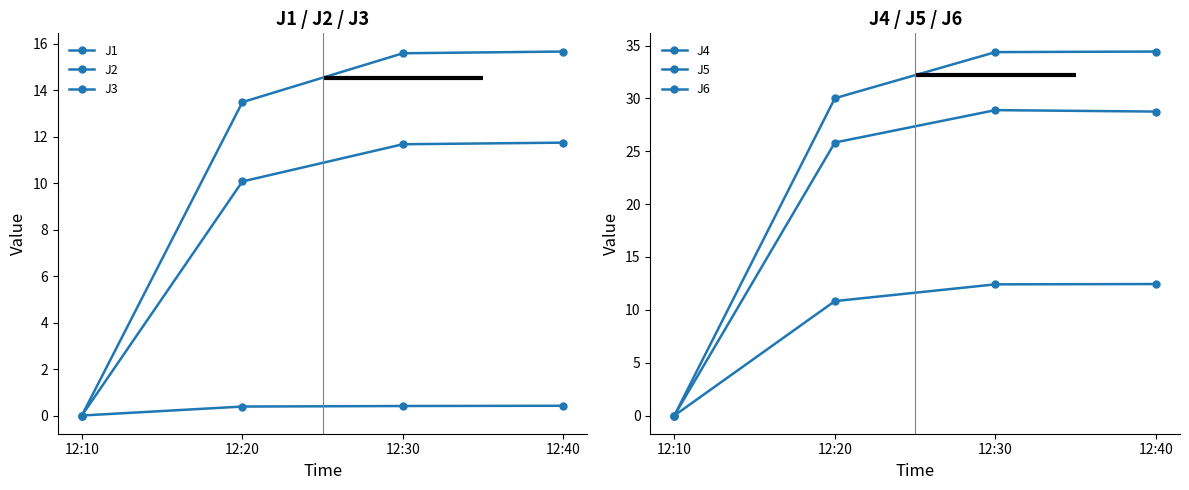

Reading right to left, extract all data points from this chart.

J1: 12:40=15.7	12:30=15.6	12:20=13.5	12:10=0.0
J2: 12:40=11.7	12:30=11.7	12:20=10.1	12:10=0.0
J3: 12:40=0.4	12:30=0.4	12:20=0.4	12:10=0.0
J4: 12:40=34.4	12:30=34.4	12:20=30.0	12:10=0.0
J5: 12:40=28.8	12:30=28.9	12:20=25.8	12:10=0.0
J6: 12:40=12.4	12:30=12.4	12:20=10.8	12:10=0.0